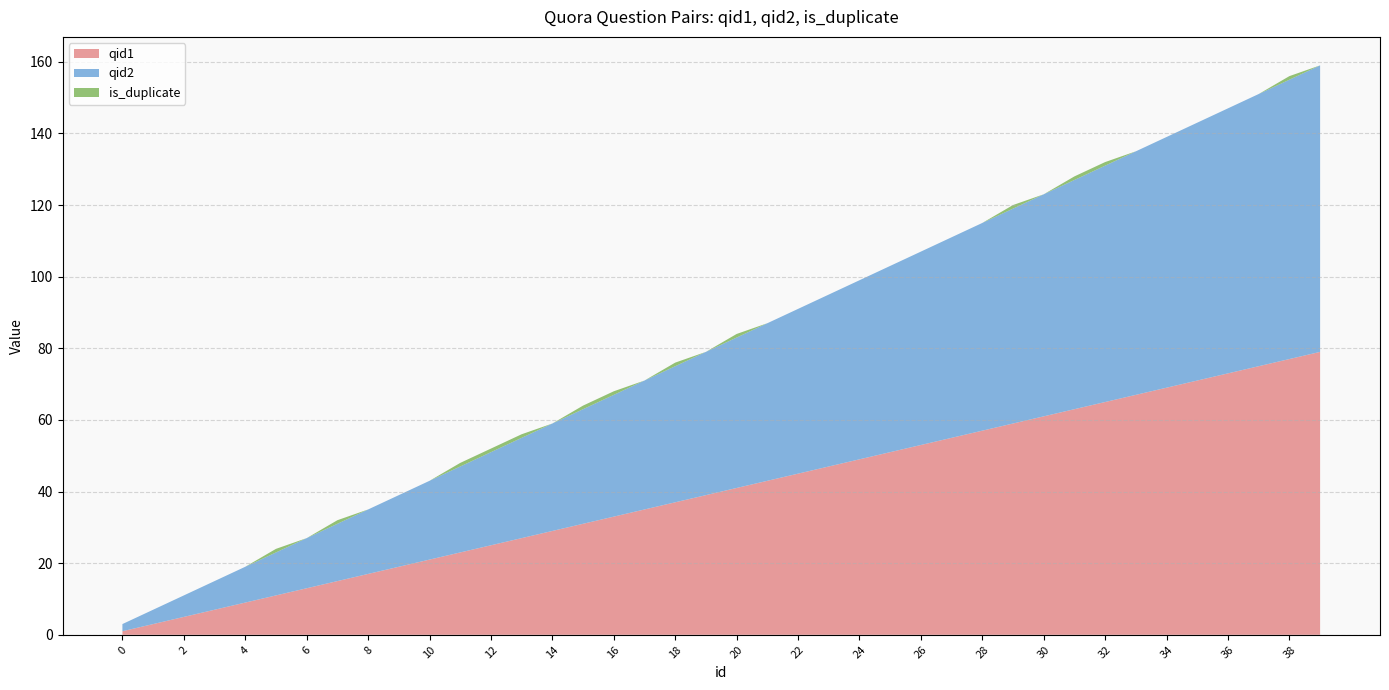

Reading left to right, transcribe all the data shown in this chart.

qid1: 1	3	5	7	9	11	13	15	17	19	21	23	25	27	29	31	33	35	37	39	41	43	45	47	49	51	53	55	57	59	61	63	65	67	69	71	73	75	77	79
qid2: 2	4	6	8	10	12	14	16	18	20	22	24	26	28	30	32	34	36	38	40	42	44	46	48	50	52	54	56	58	60	62	64	66	68	70	72	74	76	78	80
is_duplicate: 0	0	0	0	0	1	0	1	0	0	0	1	1	1	0	1	1	0	1	0	1	0	0	0	0	0	0	0	0	1	0	1	1	0	0	0	0	0	1	0